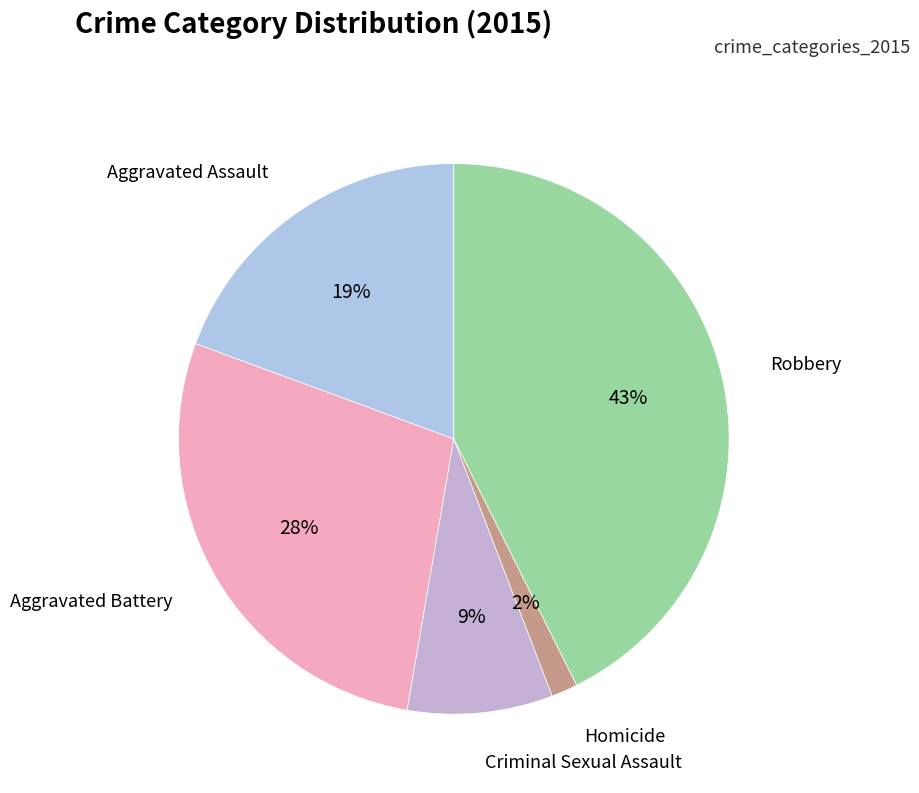

Does Aggravated Assault account for over 50% of the chart?

No